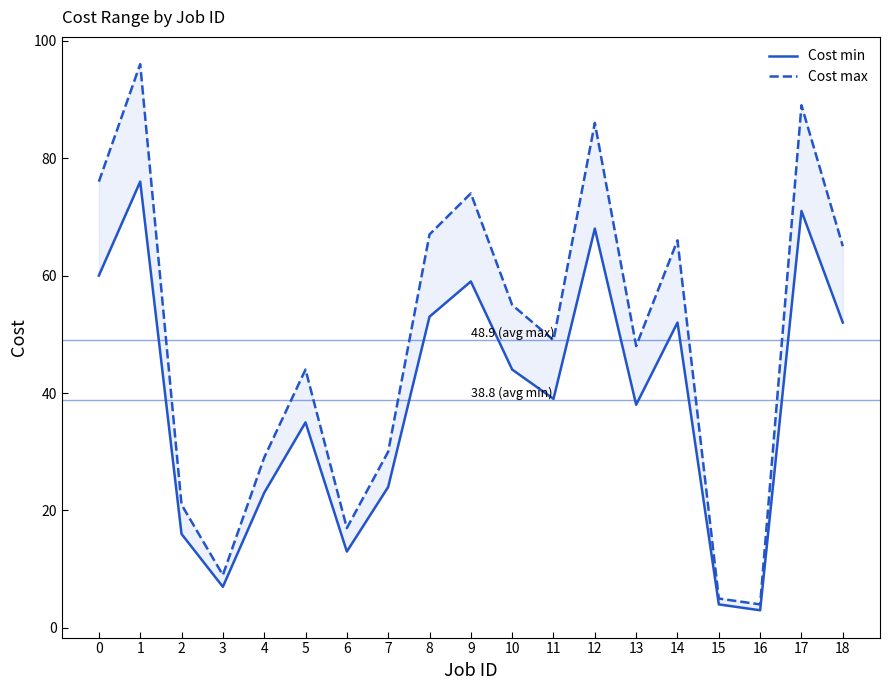

How many lines are shown in the chart?

2